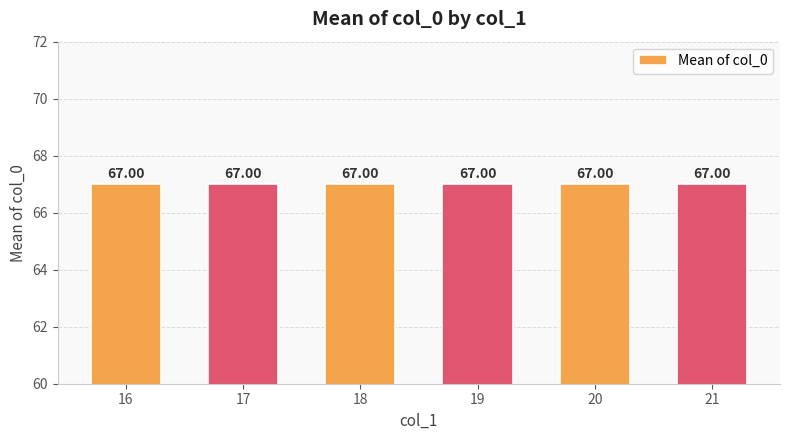

True or false: the data shows 62 at 19.

False